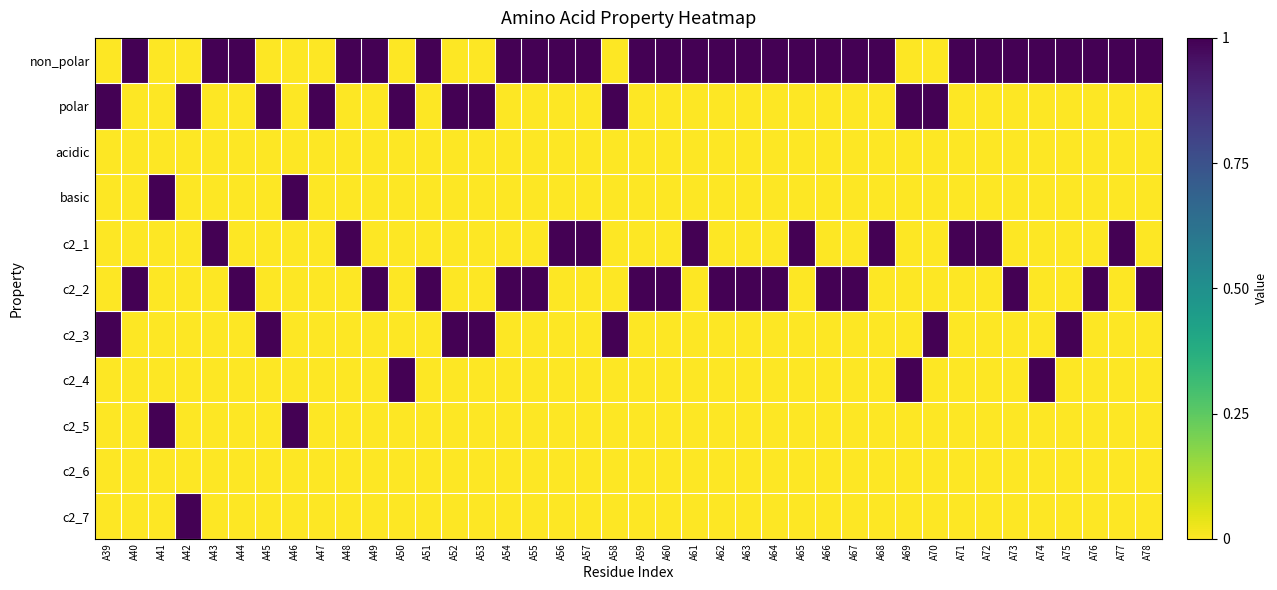

Reading left to right, list all the values displayed in this chart.

non_polar: A39=0	A40=1	A41=0	A42=0	A43=1	A44=1	A45=0	A46=0	A47=0	A48=1	A49=1	A50=0	A51=1	A52=0	A53=0	A54=1	A55=1	A56=1	A57=1	A58=0	A59=1	A60=1	A61=1	A62=1	A63=1	A64=1	A65=1	A66=1	A67=1	A68=1	A69=0	A70=0	A71=1	A72=1	A73=1	A74=1	A75=1	A76=1	A77=1	A78=1
polar: A39=1	A40=0	A41=0	A42=1	A43=0	A44=0	A45=1	A46=0	A47=1	A48=0	A49=0	A50=1	A51=0	A52=1	A53=1	A54=0	A55=0	A56=0	A57=0	A58=1	A59=0	A60=0	A61=0	A62=0	A63=0	A64=0	A65=0	A66=0	A67=0	A68=0	A69=1	A70=1	A71=0	A72=0	A73=0	A74=0	A75=0	A76=0	A77=0	A78=0
acidic: A39=0	A40=0	A41=0	A42=0	A43=0	A44=0	A45=0	A46=0	A47=0	A48=0	A49=0	A50=0	A51=0	A52=0	A53=0	A54=0	A55=0	A56=0	A57=0	A58=0	A59=0	A60=0	A61=0	A62=0	A63=0	A64=0	A65=0	A66=0	A67=0	A68=0	A69=0	A70=0	A71=0	A72=0	A73=0	A74=0	A75=0	A76=0	A77=0	A78=0
basic: A39=0	A40=0	A41=1	A42=0	A43=0	A44=0	A45=0	A46=1	A47=0	A48=0	A49=0	A50=0	A51=0	A52=0	A53=0	A54=0	A55=0	A56=0	A57=0	A58=0	A59=0	A60=0	A61=0	A62=0	A63=0	A64=0	A65=0	A66=0	A67=0	A68=0	A69=0	A70=0	A71=0	A72=0	A73=0	A74=0	A75=0	A76=0	A77=0	A78=0
c2_1: A39=0	A40=0	A41=0	A42=0	A43=1	A44=0	A45=0	A46=0	A47=0	A48=1	A49=0	A50=0	A51=0	A52=0	A53=0	A54=0	A55=0	A56=1	A57=1	A58=0	A59=0	A60=0	A61=1	A62=0	A63=0	A64=0	A65=1	A66=0	A67=0	A68=1	A69=0	A70=0	A71=1	A72=1	A73=0	A74=0	A75=0	A76=0	A77=1	A78=0
c2_2: A39=0	A40=1	A41=0	A42=0	A43=0	A44=1	A45=0	A46=0	A47=0	A48=0	A49=1	A50=0	A51=1	A52=0	A53=0	A54=1	A55=1	A56=0	A57=0	A58=0	A59=1	A60=1	A61=0	A62=1	A63=1	A64=1	A65=0	A66=1	A67=1	A68=0	A69=0	A70=0	A71=0	A72=0	A73=1	A74=0	A75=0	A76=1	A77=0	A78=1
c2_3: A39=1	A40=0	A41=0	A42=0	A43=0	A44=0	A45=1	A46=0	A47=0	A48=0	A49=0	A50=0	A51=0	A52=1	A53=1	A54=0	A55=0	A56=0	A57=0	A58=1	A59=0	A60=0	A61=0	A62=0	A63=0	A64=0	A65=0	A66=0	A67=0	A68=0	A69=0	A70=1	A71=0	A72=0	A73=0	A74=0	A75=1	A76=0	A77=0	A78=0
c2_4: A39=0	A40=0	A41=0	A42=0	A43=0	A44=0	A45=0	A46=0	A47=0	A48=0	A49=0	A50=1	A51=0	A52=0	A53=0	A54=0	A55=0	A56=0	A57=0	A58=0	A59=0	A60=0	A61=0	A62=0	A63=0	A64=0	A65=0	A66=0	A67=0	A68=0	A69=1	A70=0	A71=0	A72=0	A73=0	A74=1	A75=0	A76=0	A77=0	A78=0
c2_5: A39=0	A40=0	A41=1	A42=0	A43=0	A44=0	A45=0	A46=1	A47=0	A48=0	A49=0	A50=0	A51=0	A52=0	A53=0	A54=0	A55=0	A56=0	A57=0	A58=0	A59=0	A60=0	A61=0	A62=0	A63=0	A64=0	A65=0	A66=0	A67=0	A68=0	A69=0	A70=0	A71=0	A72=0	A73=0	A74=0	A75=0	A76=0	A77=0	A78=0
c2_6: A39=0	A40=0	A41=0	A42=0	A43=0	A44=0	A45=0	A46=0	A47=0	A48=0	A49=0	A50=0	A51=0	A52=0	A53=0	A54=0	A55=0	A56=0	A57=0	A58=0	A59=0	A60=0	A61=0	A62=0	A63=0	A64=0	A65=0	A66=0	A67=0	A68=0	A69=0	A70=0	A71=0	A72=0	A73=0	A74=0	A75=0	A76=0	A77=0	A78=0
c2_7: A39=0	A40=0	A41=0	A42=1	A43=0	A44=0	A45=0	A46=0	A47=0	A48=0	A49=0	A50=0	A51=0	A52=0	A53=0	A54=0	A55=0	A56=0	A57=0	A58=0	A59=0	A60=0	A61=0	A62=0	A63=0	A64=0	A65=0	A66=0	A67=0	A68=0	A69=0	A70=0	A71=0	A72=0	A73=0	A74=0	A75=0	A76=0	A77=0	A78=0